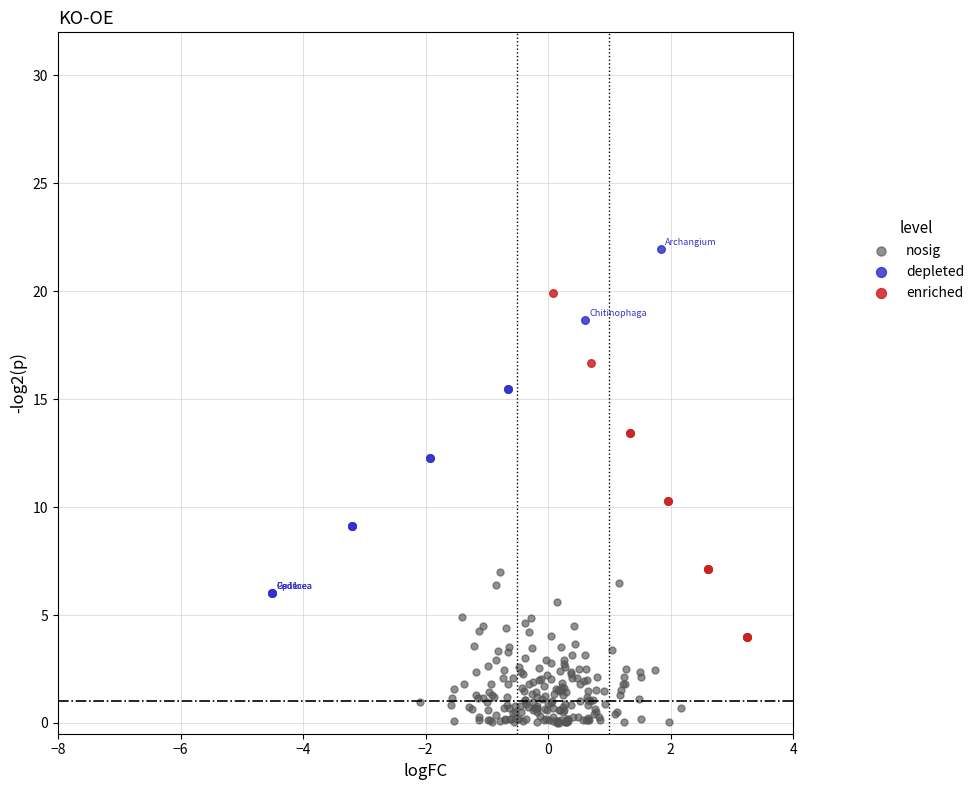

Which series reaches the minimum Y coordinate?

nosig